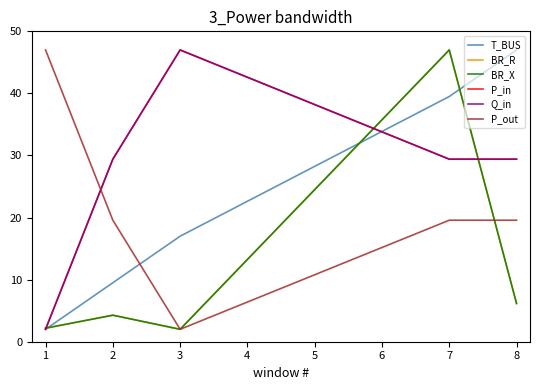

What is the value of the P_out point at the 4th from the left?

19.6